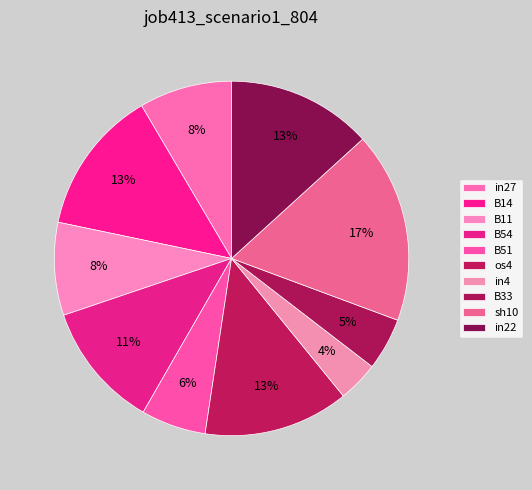

Between sh10 and os4, which is larger?

sh10